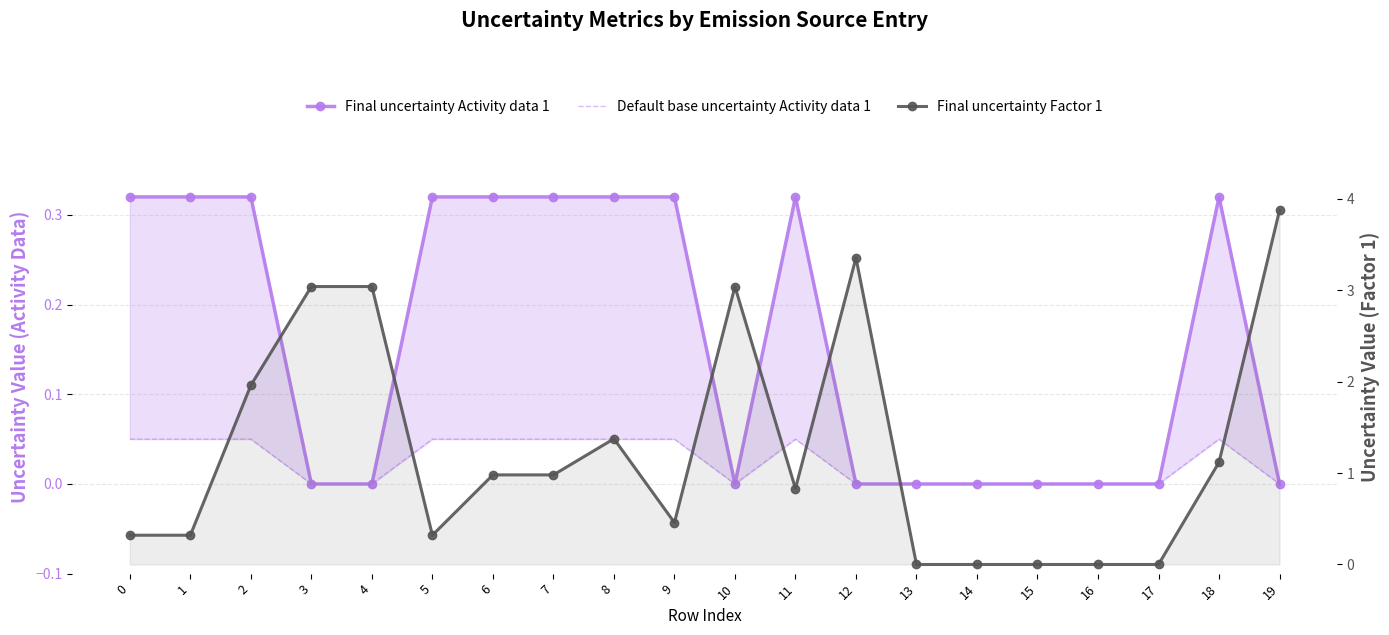

Which has a higher value, 5 or 9?

5